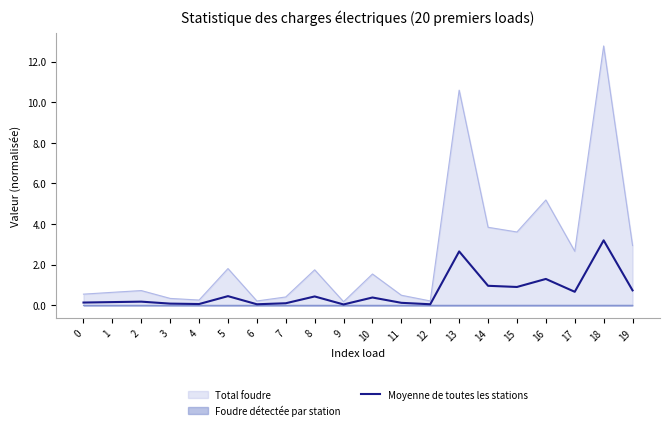

True or false: Total foudre has a value of 0.5 at 11.

True